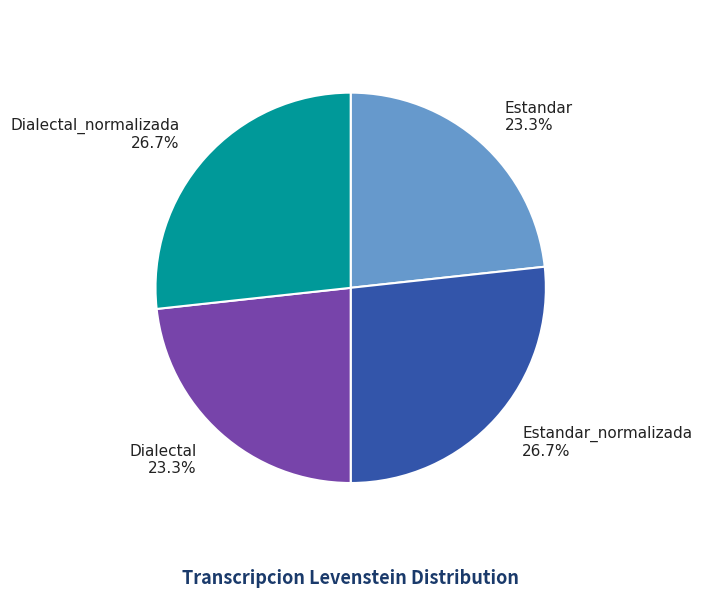

How much of the chart is everything except Estandar 23.3%?

76.7%